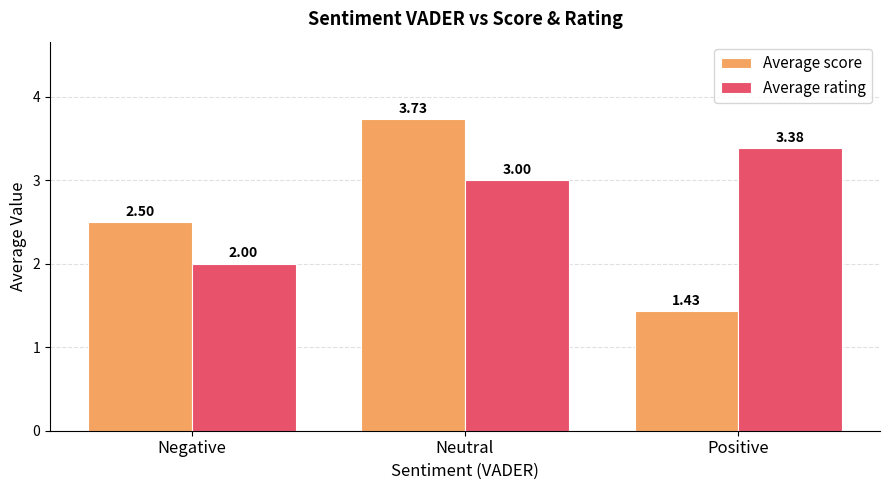

Which category has the highest value across all series?

Neutral